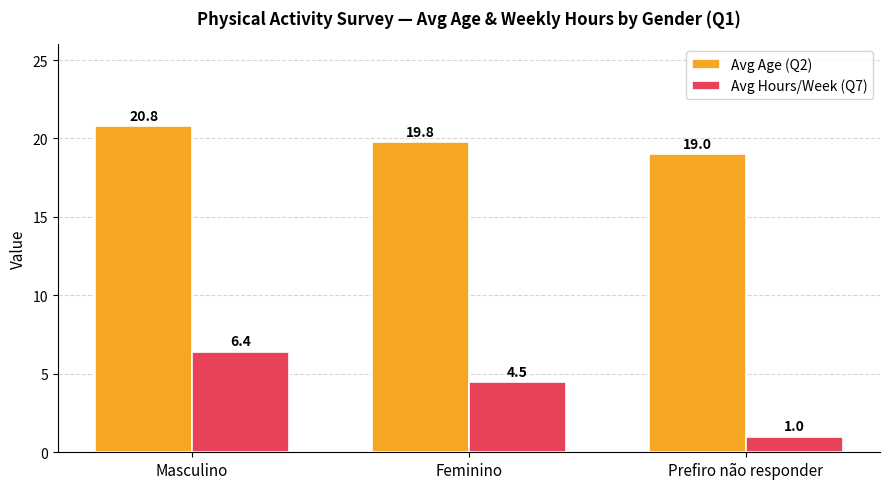

Which category has the highest value across all series?

Masculino